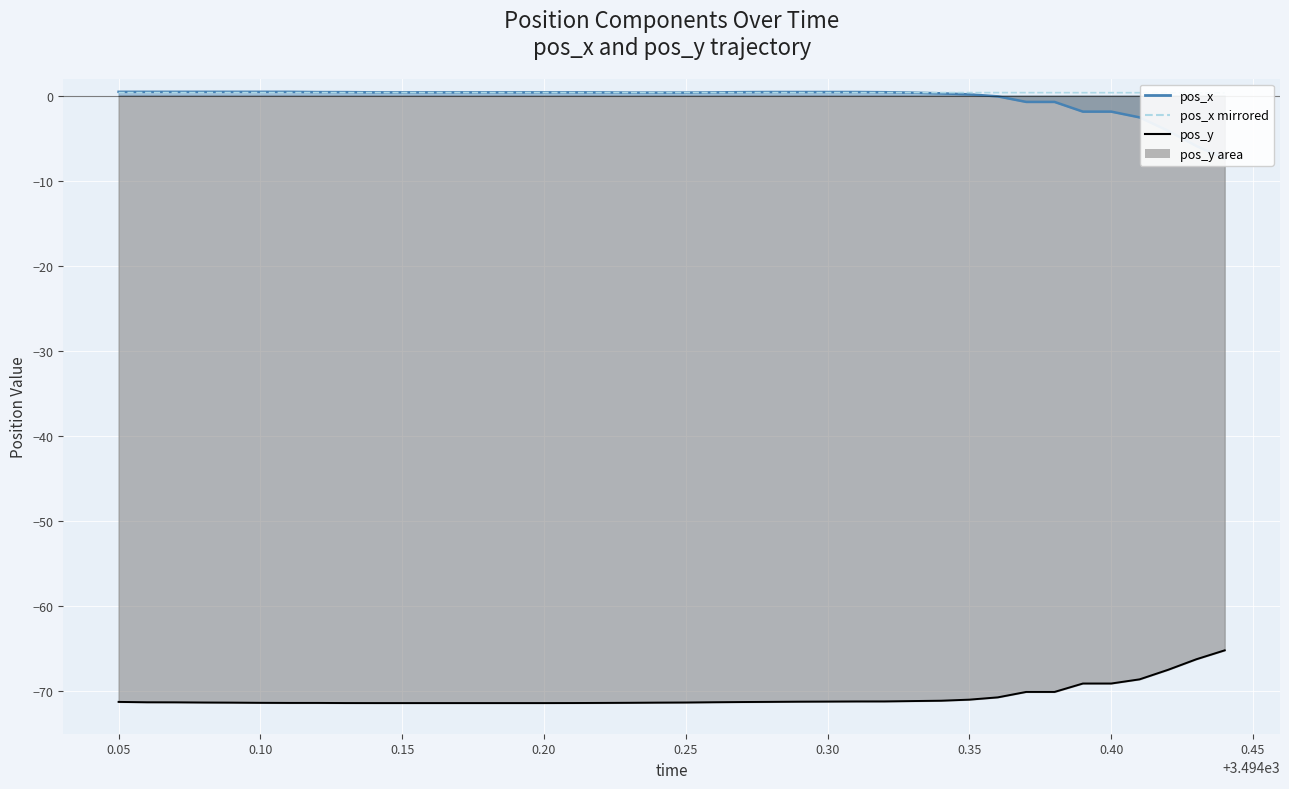

Is it true that pos_x line equals 0.6 at 21?

False